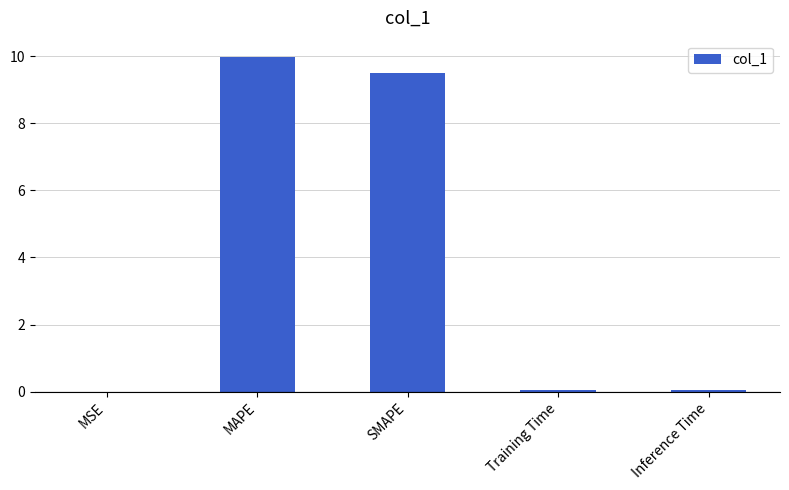

Are the bars horizontal?

No